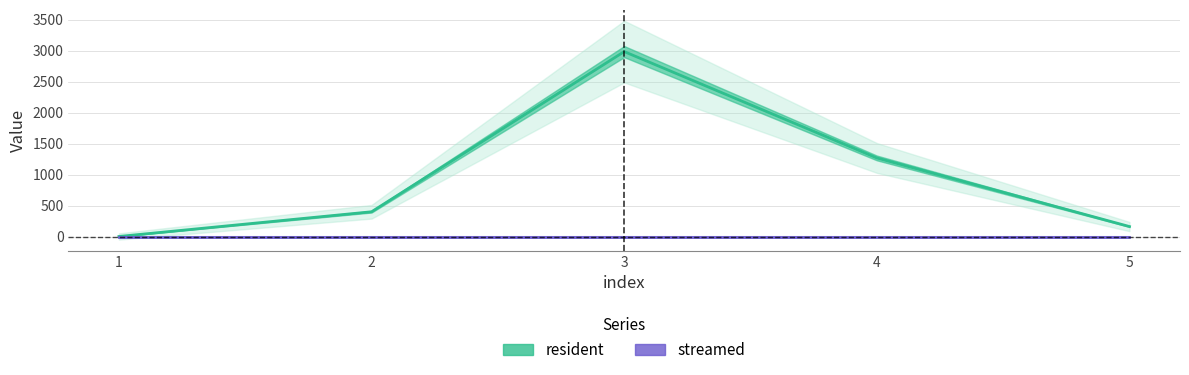

What is the minimum value for resident?

2.8